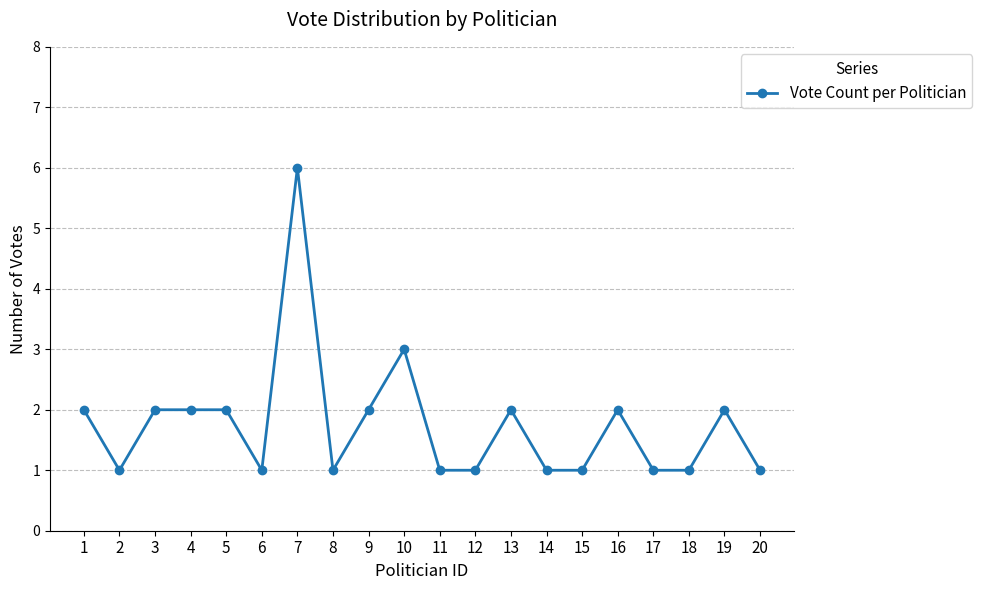

Where is the data nearest to the value 3?

10